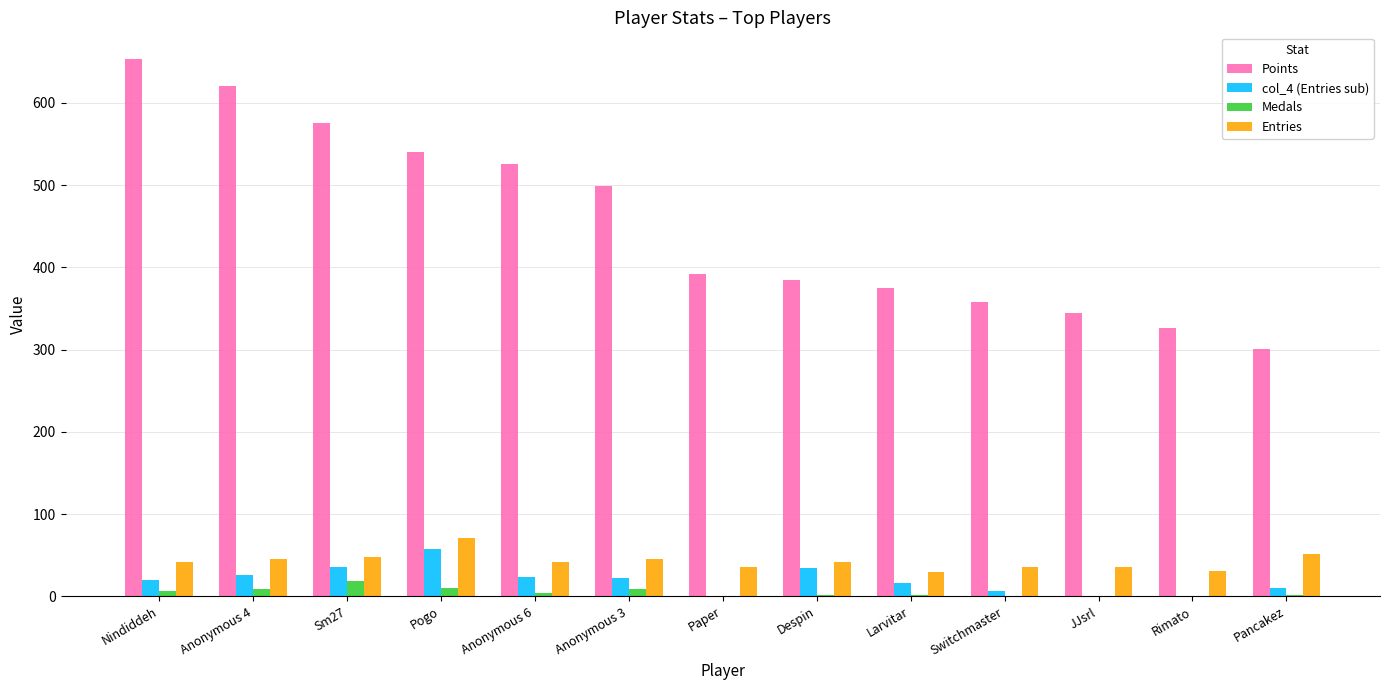

What is the total value across all series at Anonymous 6?

595